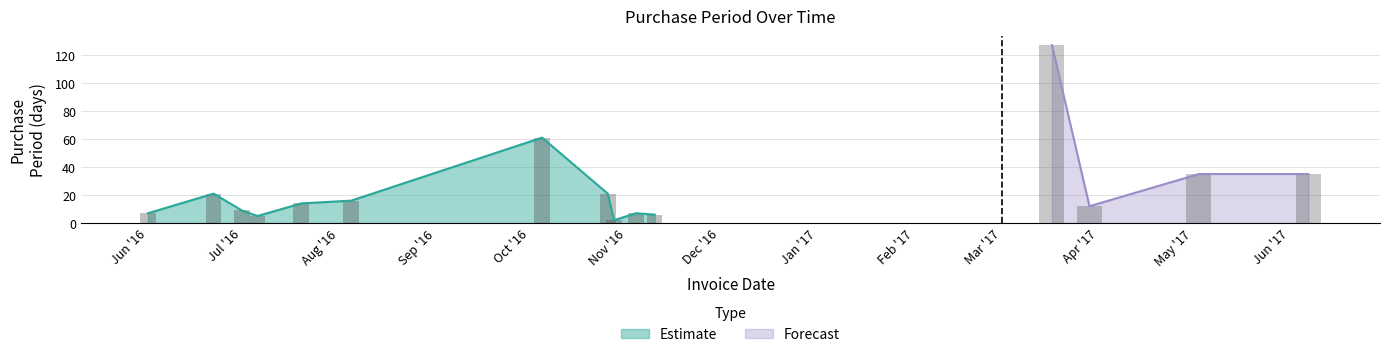

Between 2016-07-01 and 2017-03-17, which is larger?

2017-03-17